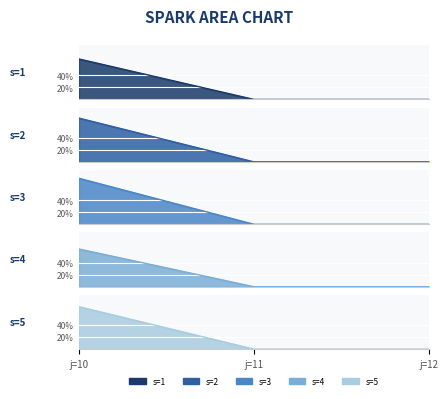

Reading left to right, what are all the values shown in this chart?

s=1_line: j=10=67.1	j=11=0.0	j=12=0.0
s=2_line: j=10=72.6	j=11=0.0	j=12=0.0
s=3_line: j=10=76.3	j=11=0.0	j=12=0.0
s=4_line: j=10=62.6	j=11=0.0	j=12=0.0
s=5_line: j=10=70.5	j=11=0.0	j=12=0.0